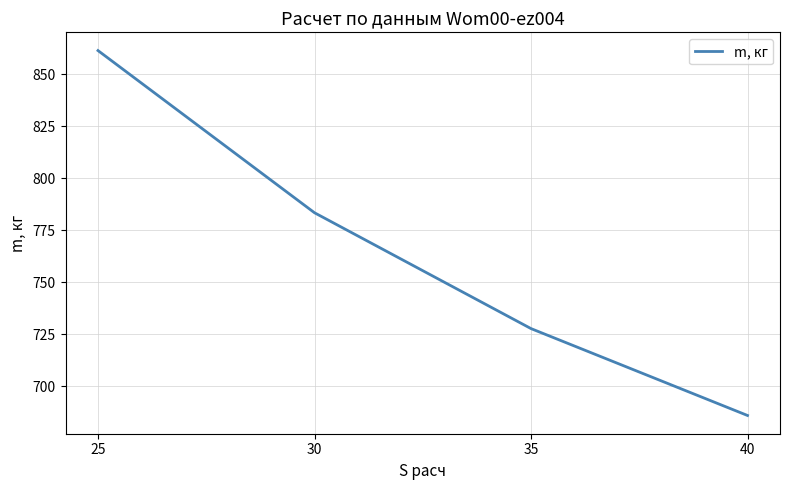

What is the average value?

764.7